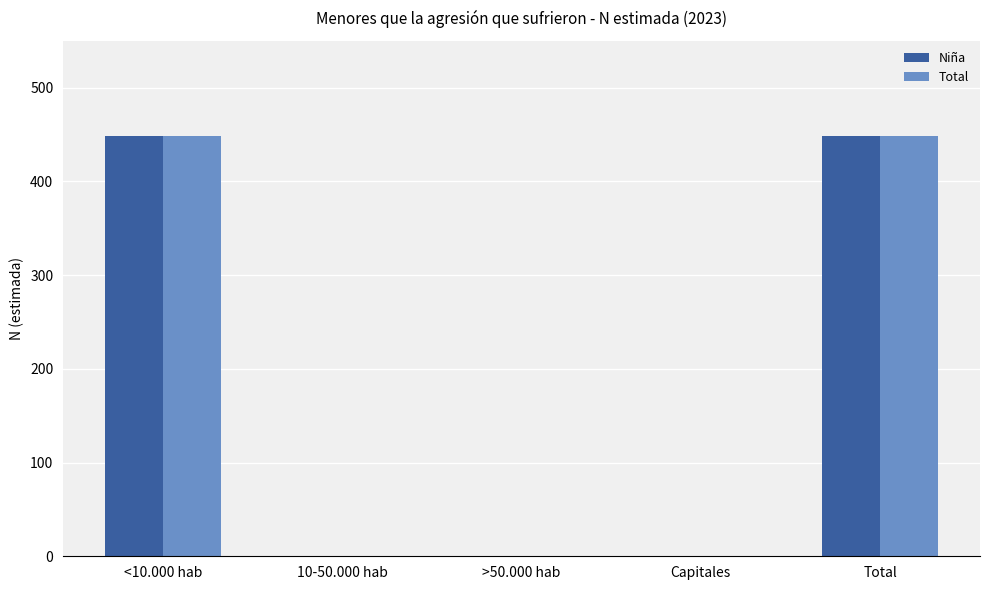

What are all the series names shown in the legend?

Niña, Total